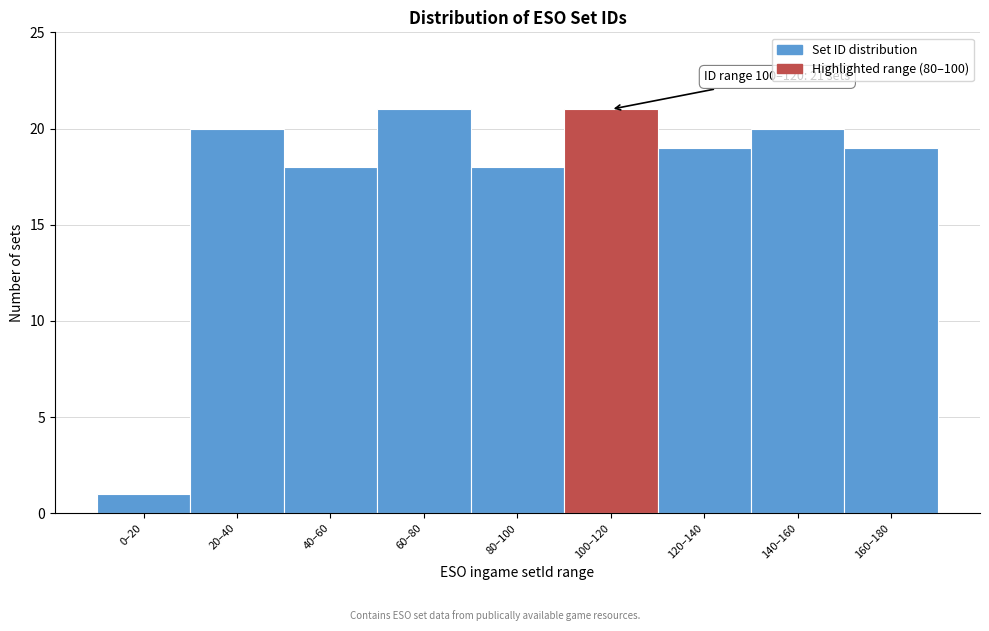

Reading right to left, transcribe all the data shown in this chart.

19	20	19	21	18	21	18	20	1